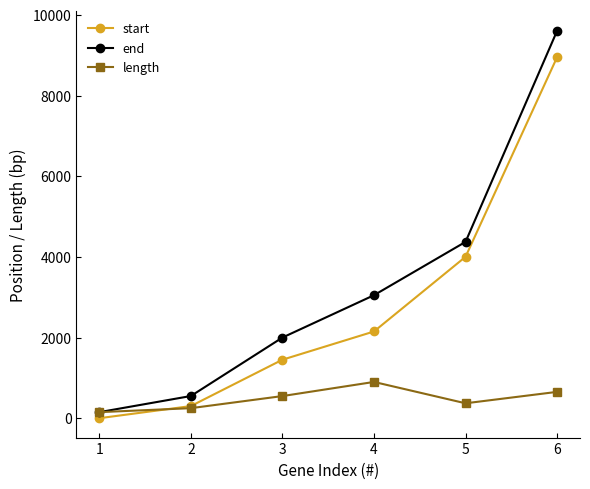

Rank the categories by end value from lowest to highest.

1, 2, 3, 4, 5, 6